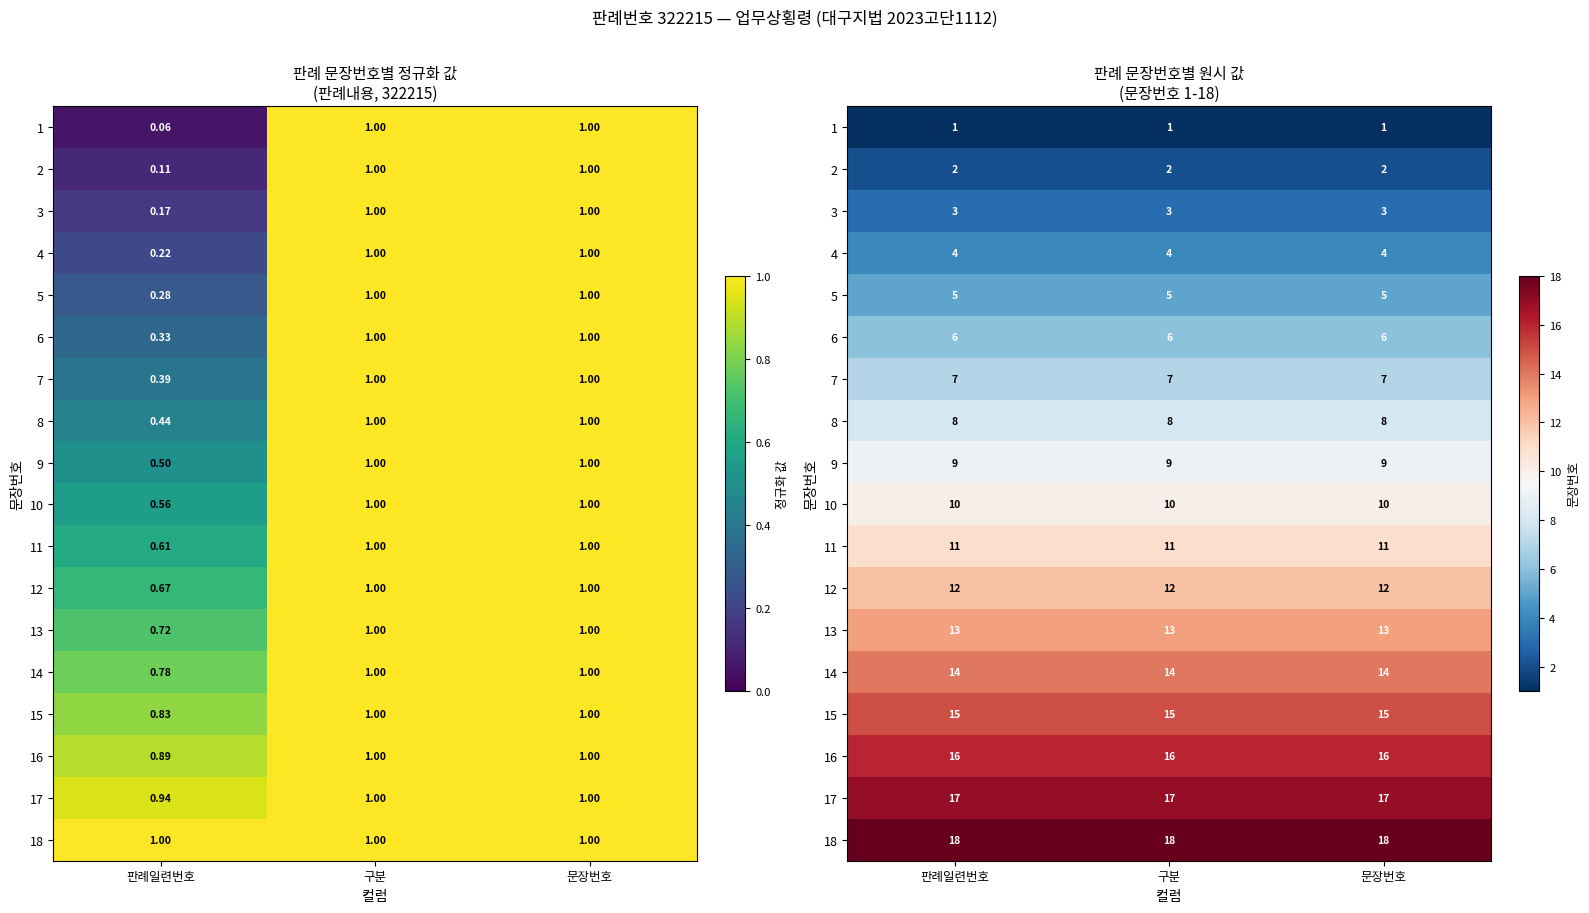

Which has a higher value, 문장번호 or 판례일련번호?

문장번호